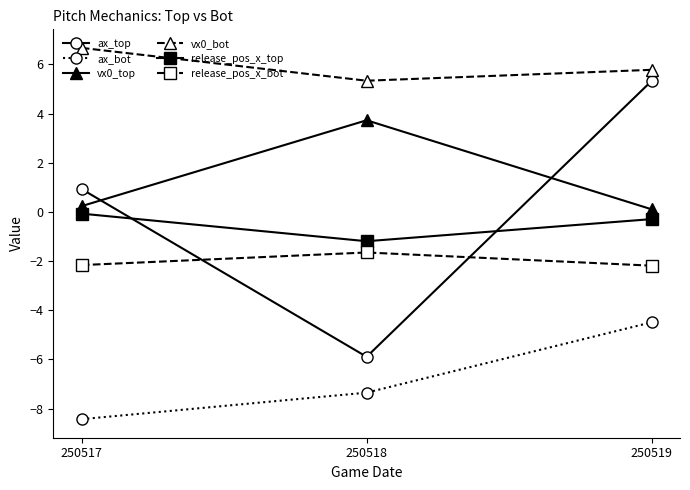

What is the maximum value for release_pos_x_bot?

-1.6